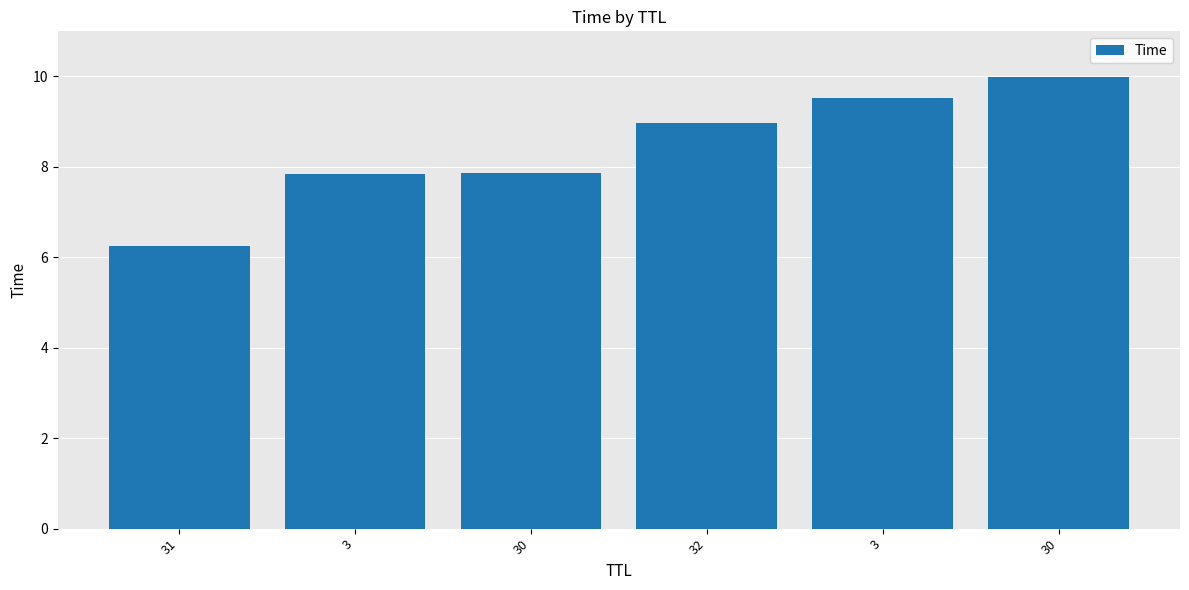

How many distinct data groups are displayed?

1